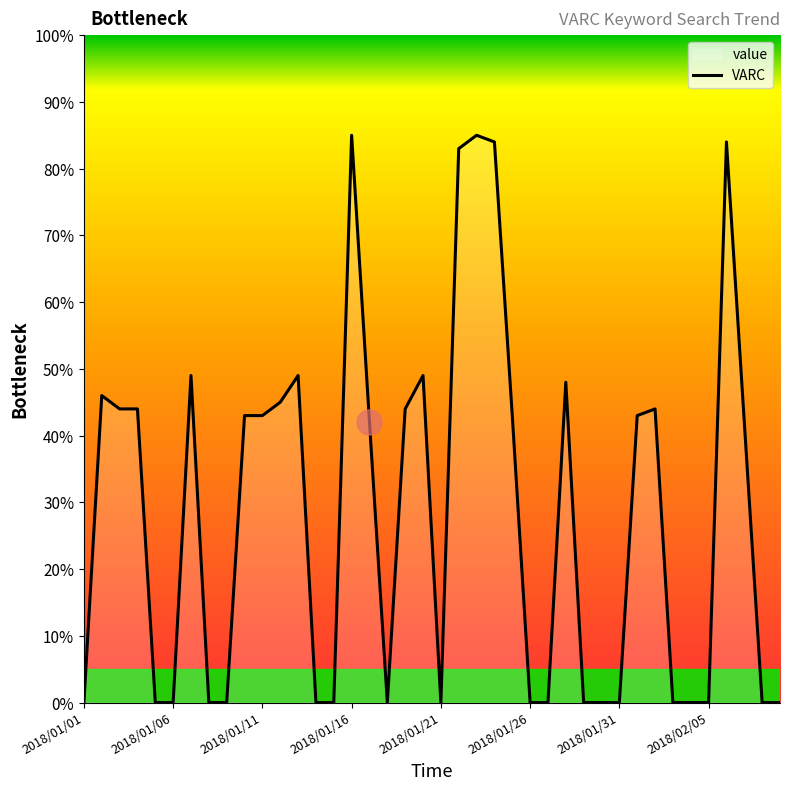

What is the maximum value shown in the chart?

85